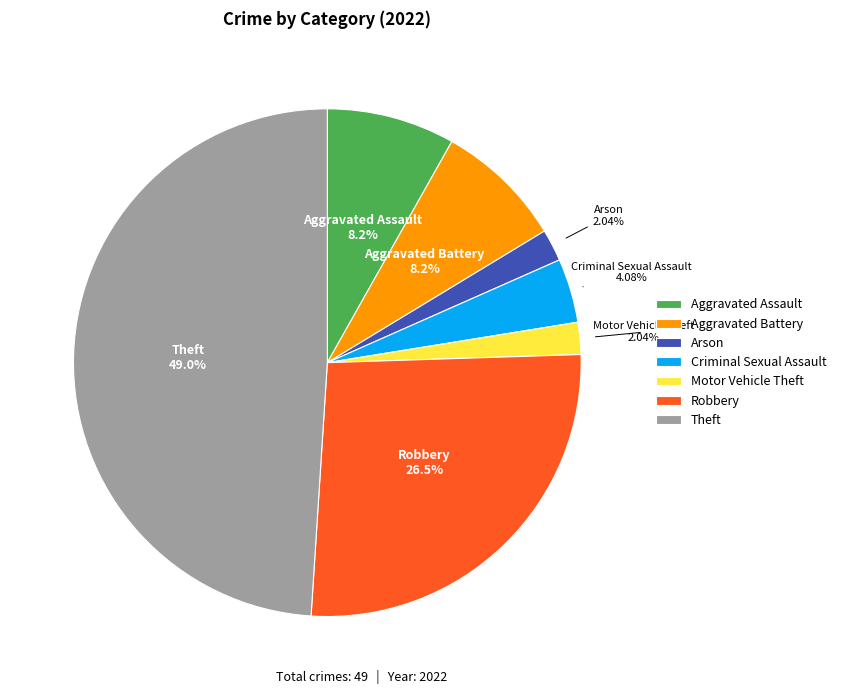

True or false: Theft accounts for 49% of the total.

True